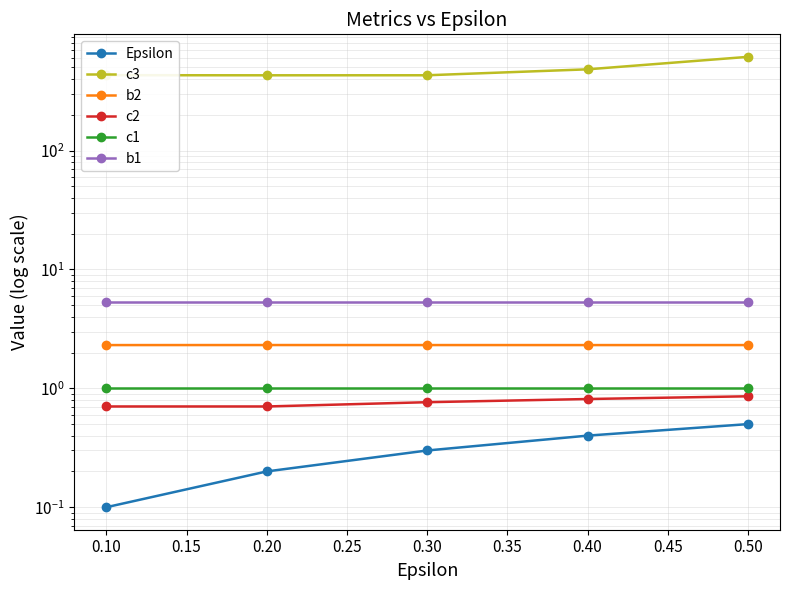

Read the c3 value at 0.10.

430.6